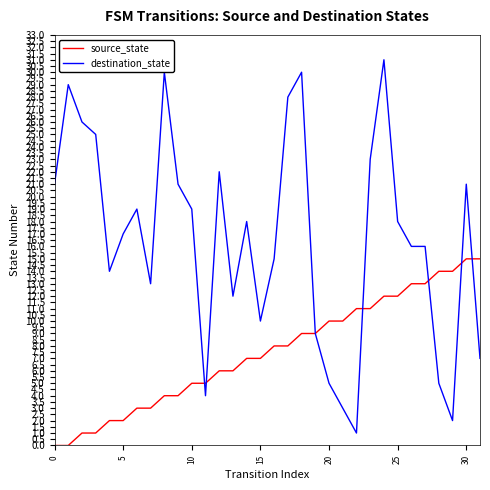

True or false: destination_state has more than 0 interior local peaks.

True